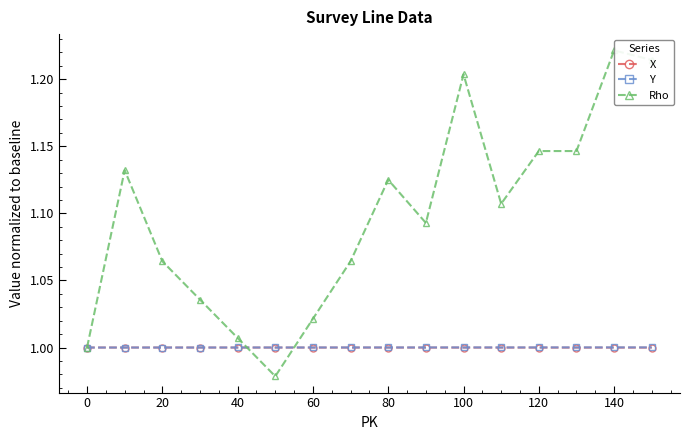

How many interior local peaks does the Rho series have?

4